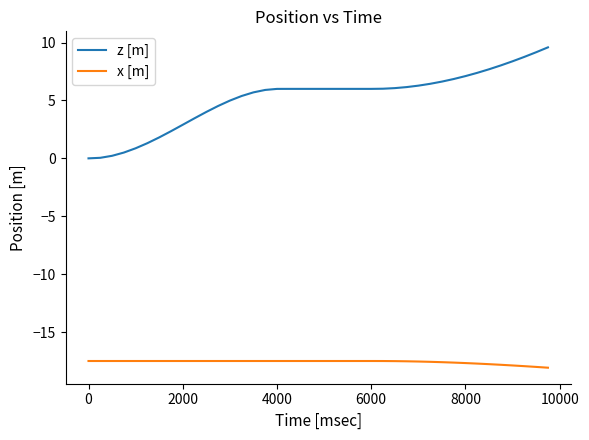

What is the maximum value shown in the chart?

9.6